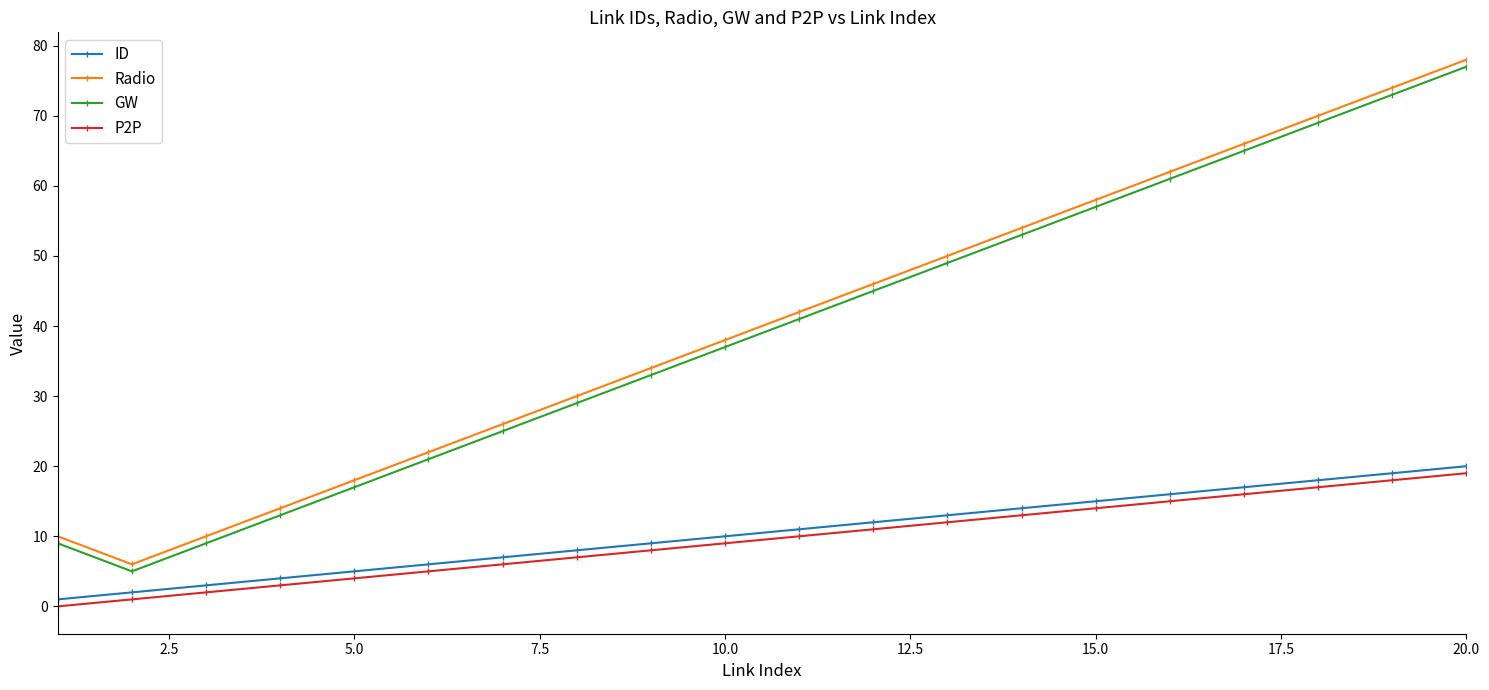

Does the chart have visible grid lines?

No